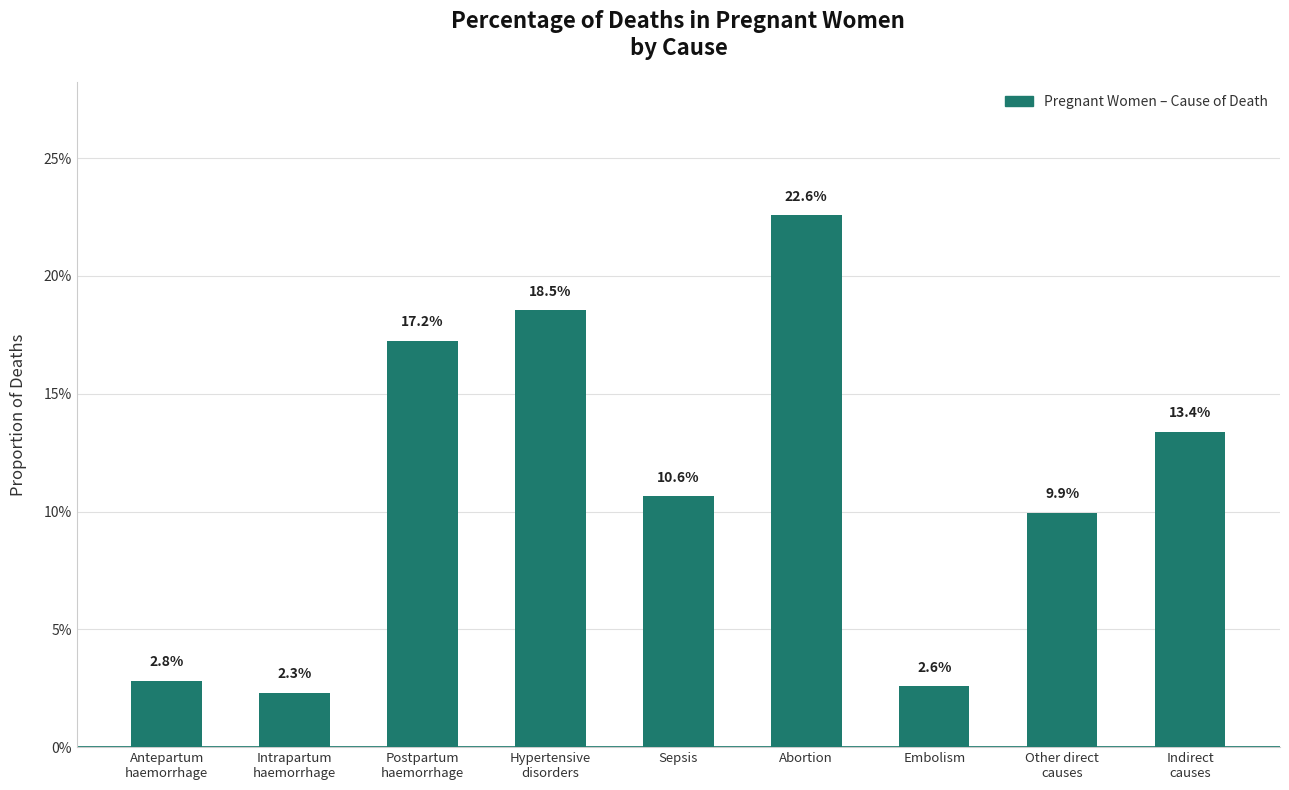

How many bars are there in total?

9